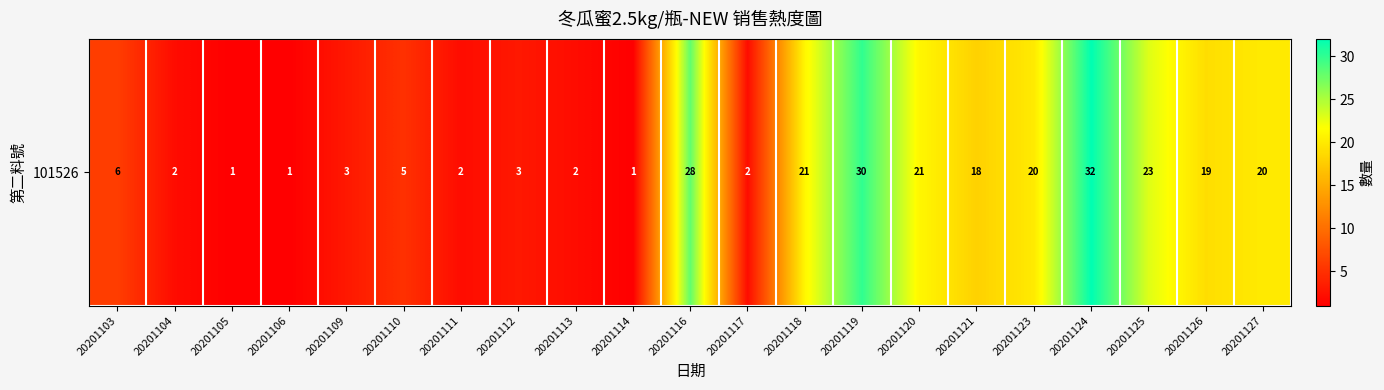

What is the ratio of the value at 20201120 to the value at 20201112?

7.0